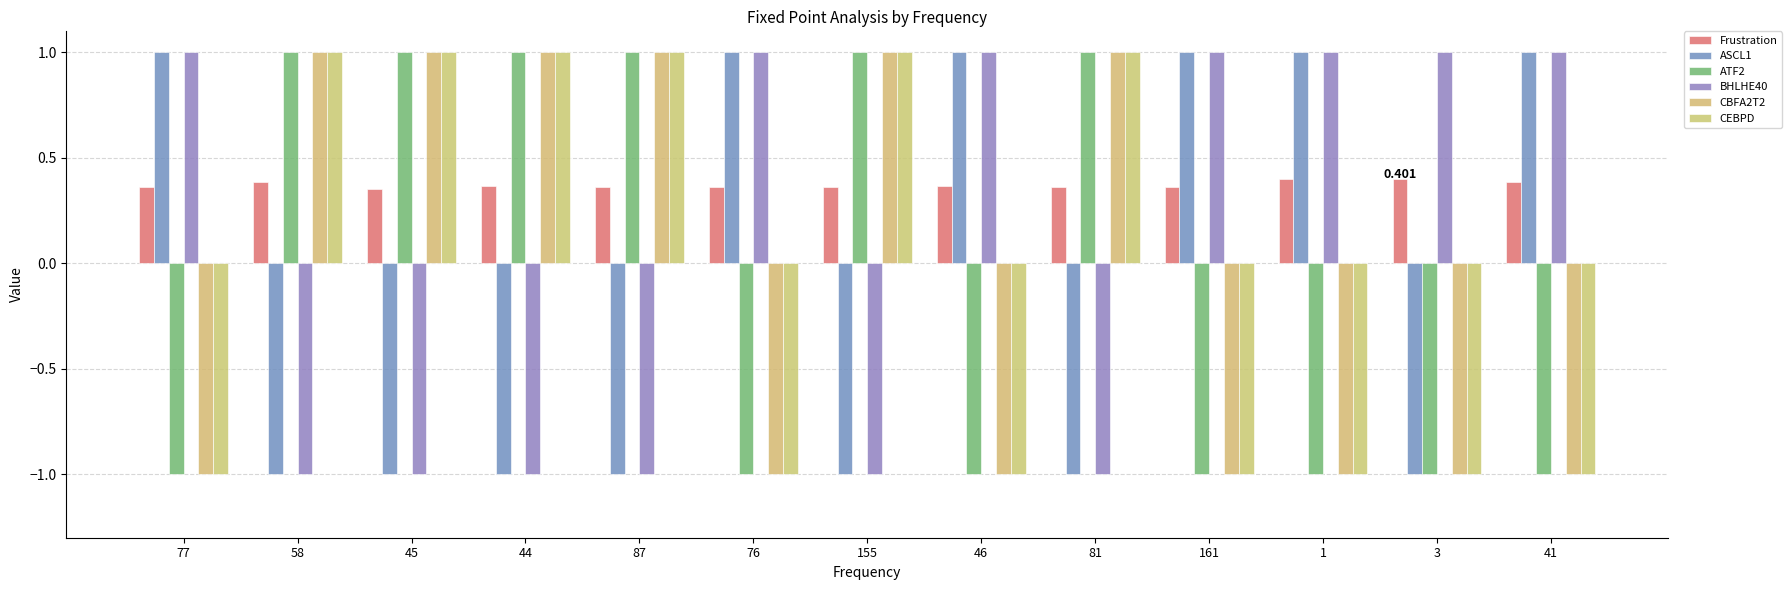

How many data points in BHLHE40 are less than 1?

6